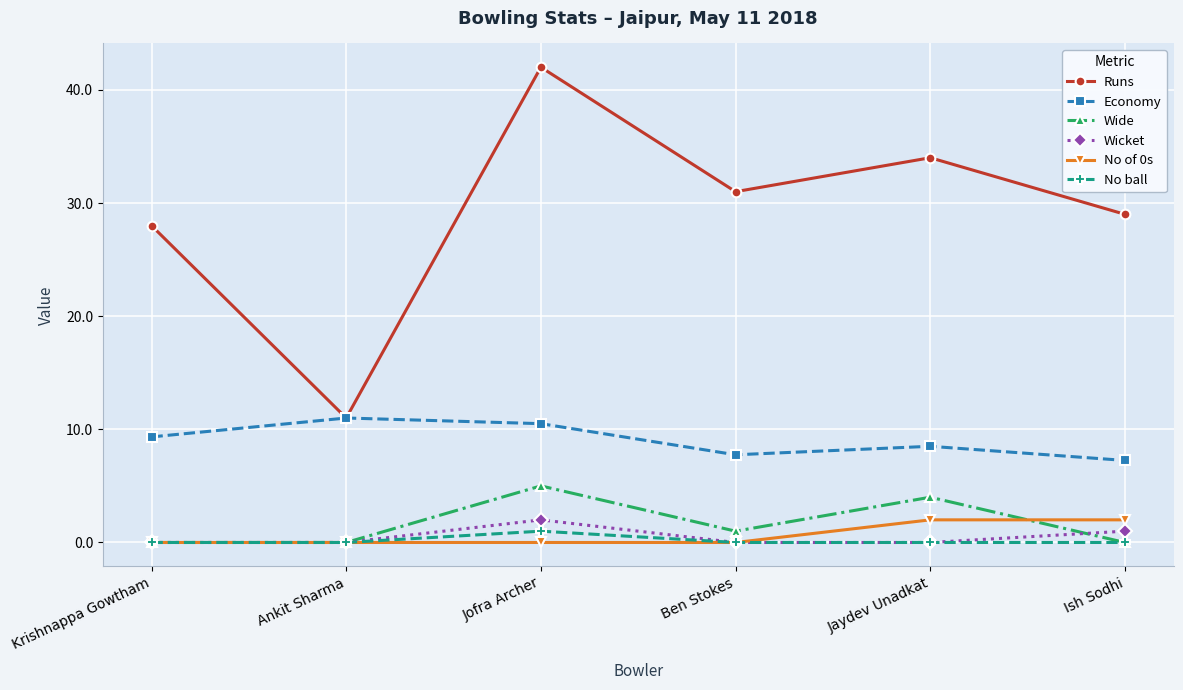

True or false: No of 0s has a value of 2.0 at Jaydev Unadkat.

True